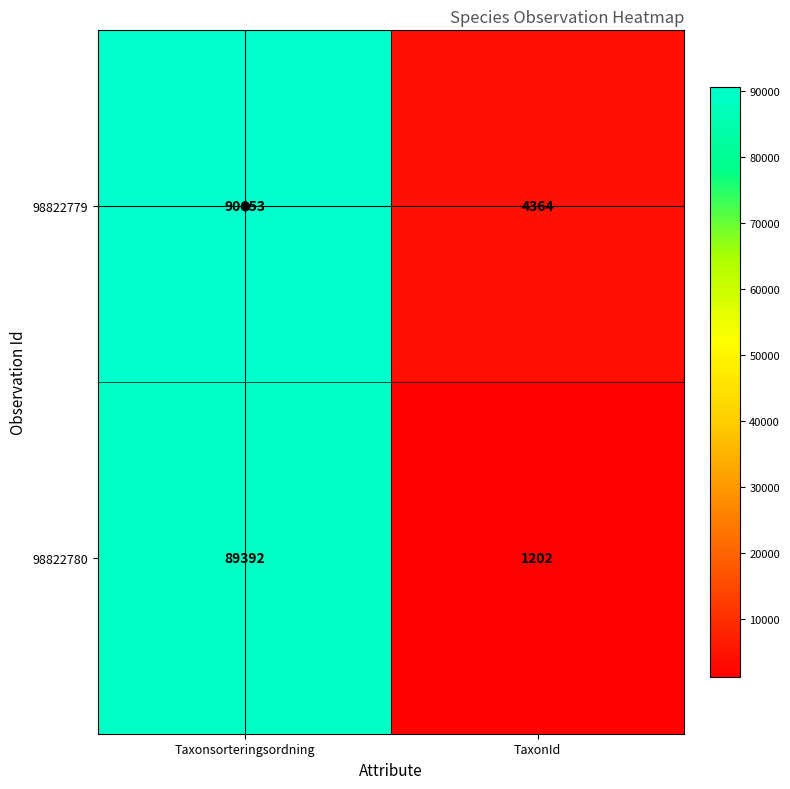

What is the minimum value shown in the chart?

1202